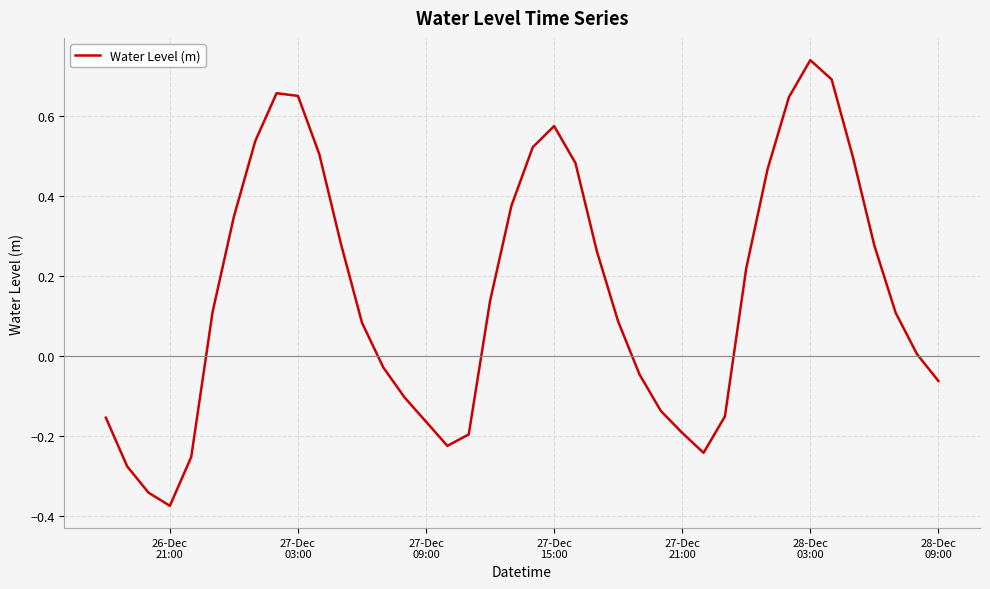

What is the difference between the maximum and minimum values?

1.1